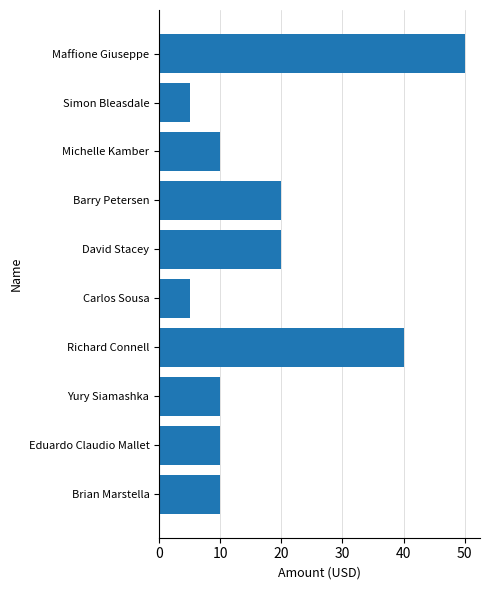

Does the chart contain any negative values?

No